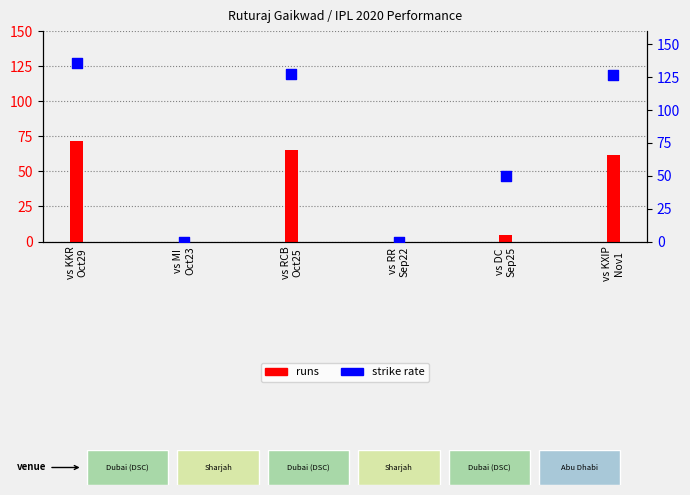

Between vs KXIP
Nov1 and vs RR
Sep22, which is larger?

vs KXIP
Nov1